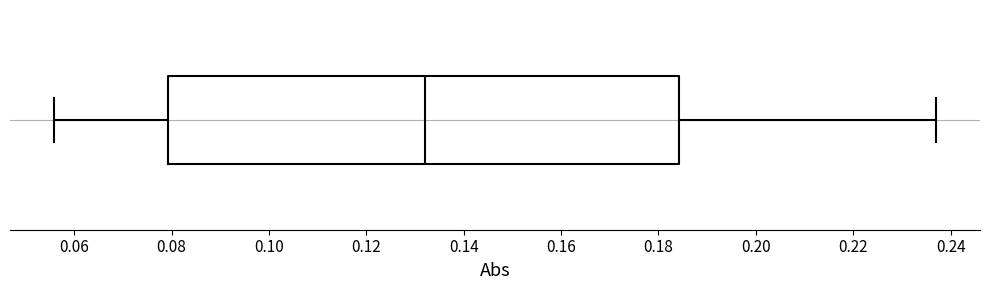

Read this box plot against the x-axis: the position of the median line, the range covered by the box, and the ends of both whiskers. The values are not printed on the chart, so give them approximately, as read against the axis.

median 0.132, box 0.080 to 0.184, whiskers 0.056 to 0.236